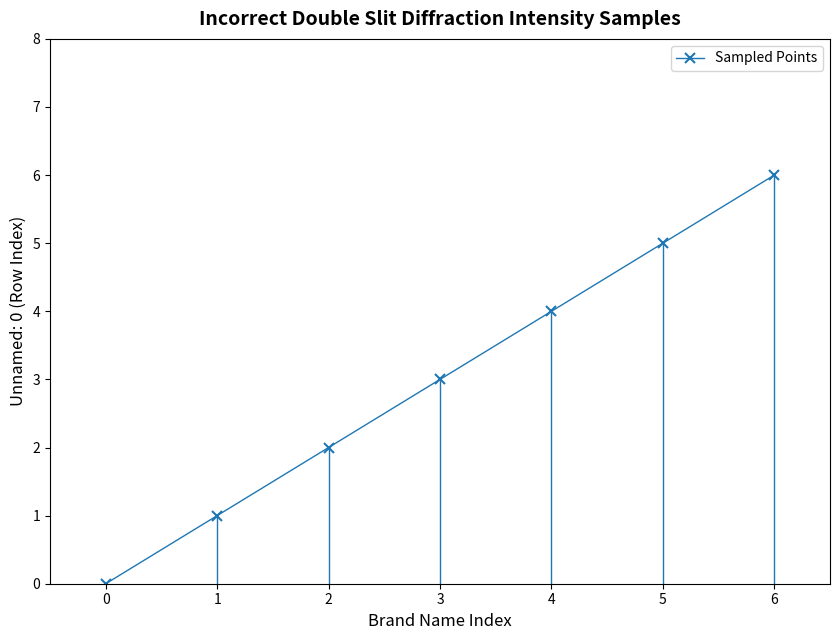

What is the ratio of the value at 4 to the value at 1?

4.0